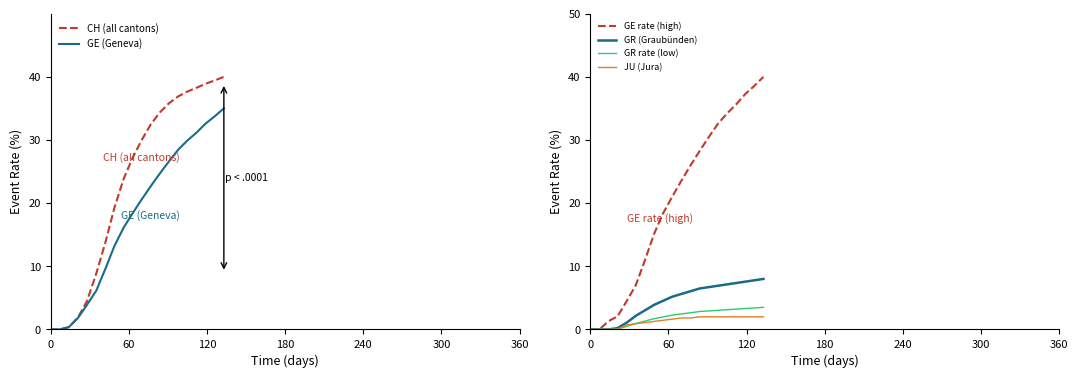

What is the maximum value for GE rate (high)?

40.0